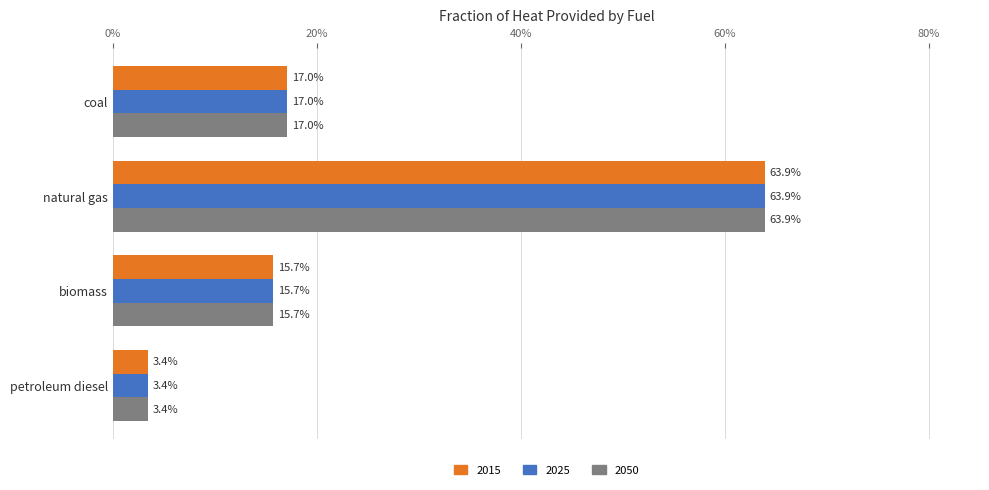

At which category does the chart reach its minimum across all series?

petroleum diesel